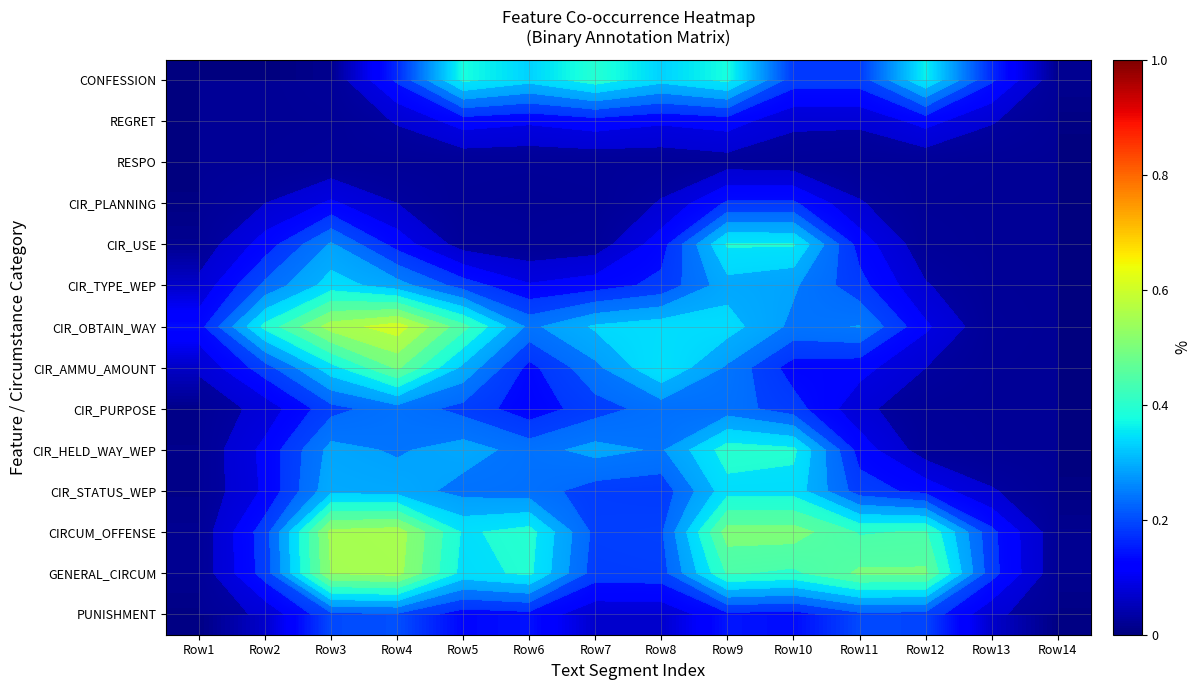

At which label does PUNISHMENT reach its minimum?

Row14